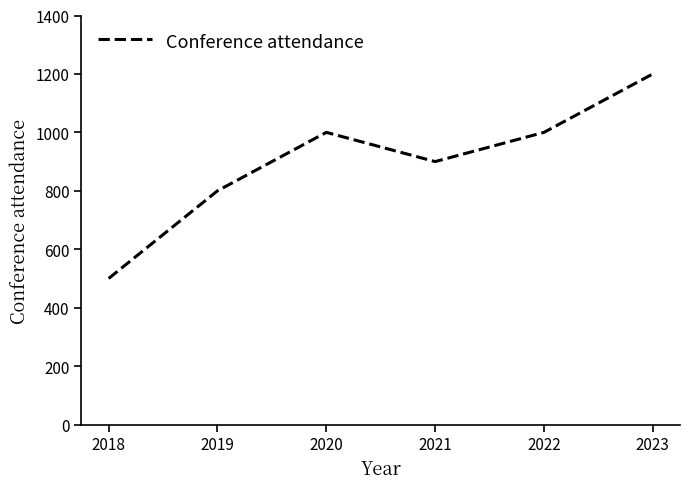

What is the sum of all values?

5400